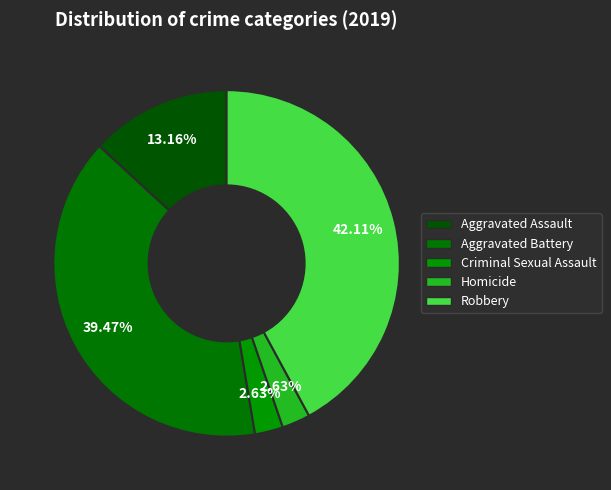

Count the number of slices in the pie.

5